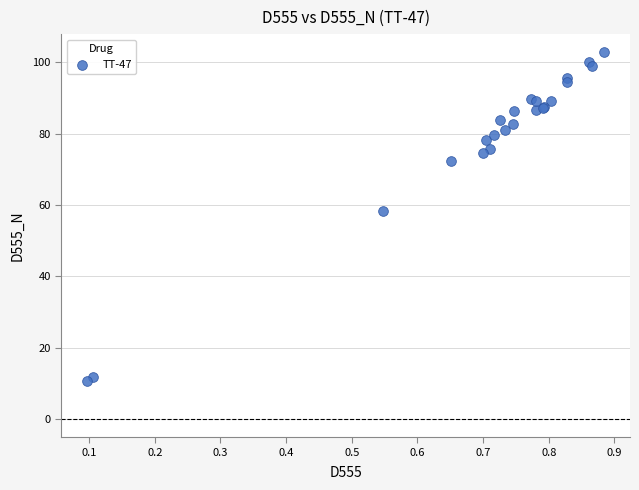

What Y value in the scatter plot is closest to 56?

58.4